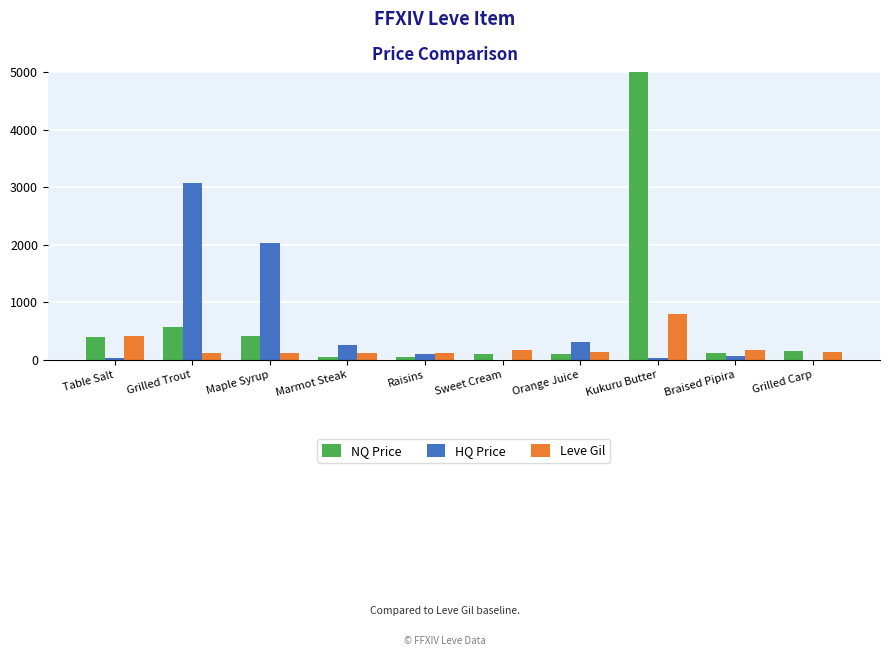

What is the sum of the HQ Price values at Marmot Steak and Orange Juice?

550.0